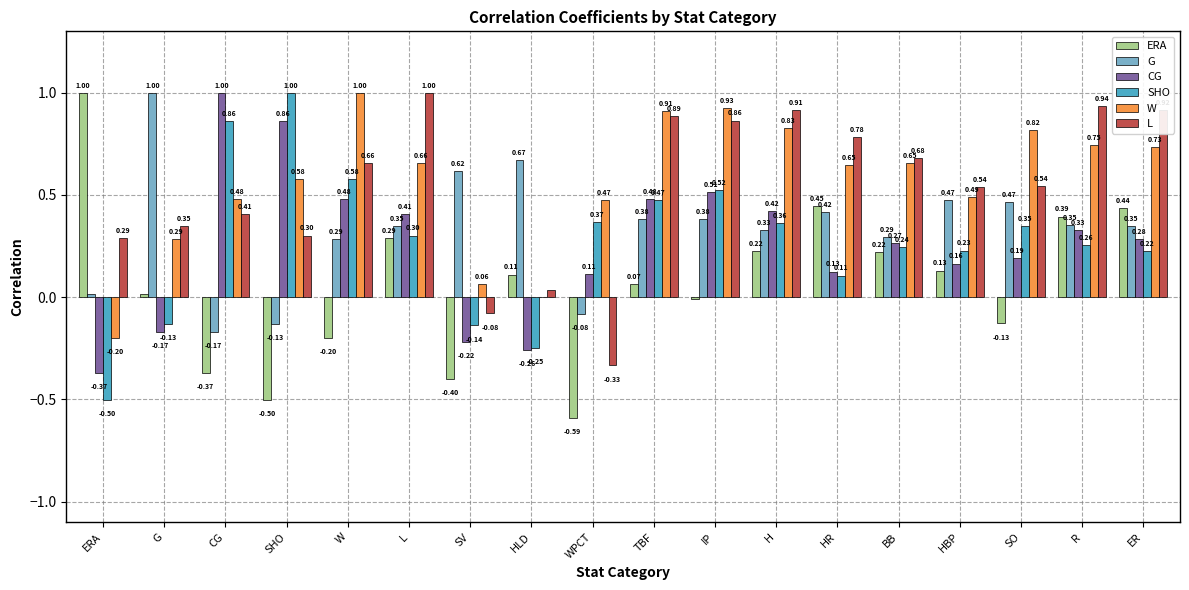

Between HBP and ER, which series saw the biggest shift?

L